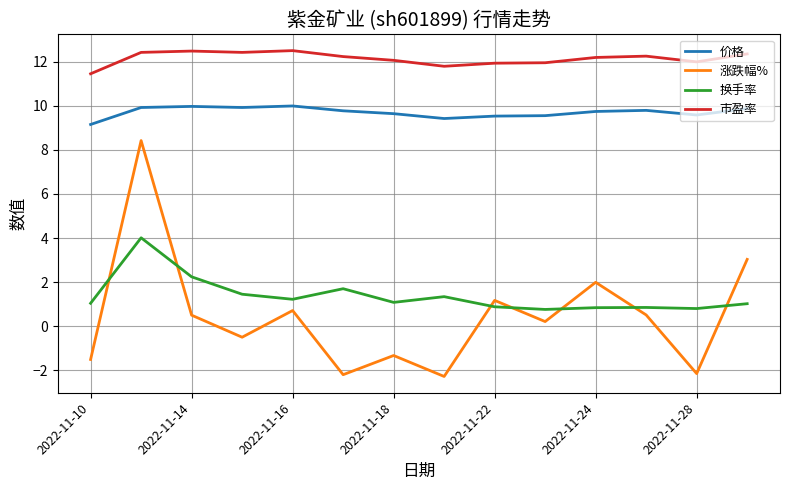

What is the greatest value displayed?

12.5